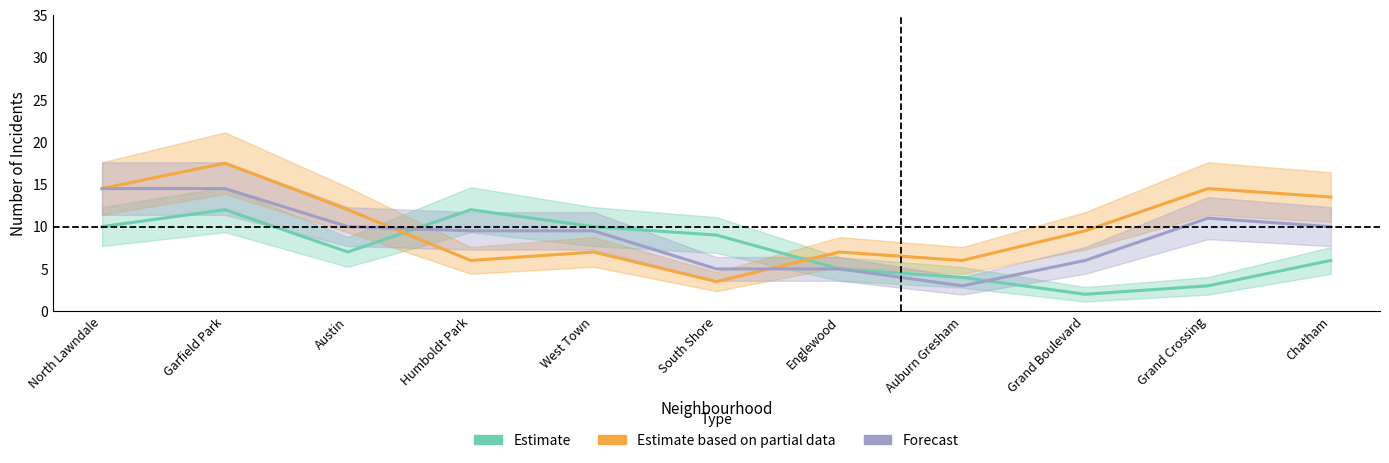

Reading left to right, list all the values displayed in this chart.

Estimate: North Lawndale=10.0	Garfield Park=12.0	Austin=7.0	Humboldt Park=12.0	West Town=10.0	South Shore=9.0	Englewood=5.0	Auburn Gresham=4.0	Grand Boulevard=2.0	Grand Crossing=3.0	Chatham=6.0
Estimate based on partial data: North Lawndale=14.5	Garfield Park=17.5	Austin=12.0	Humboldt Park=6.0	West Town=7.0	South Shore=3.5	Englewood=7.0	Auburn Gresham=6.0	Grand Boulevard=9.5	Grand Crossing=14.5	Chatham=13.5
Forecast: North Lawndale=14.5	Garfield Park=14.5	Austin=10.0	Humboldt Park=9.5	West Town=9.5	South Shore=5.0	Englewood=5.0	Auburn Gresham=3.0	Grand Boulevard=6.0	Grand Crossing=11.0	Chatham=10.0